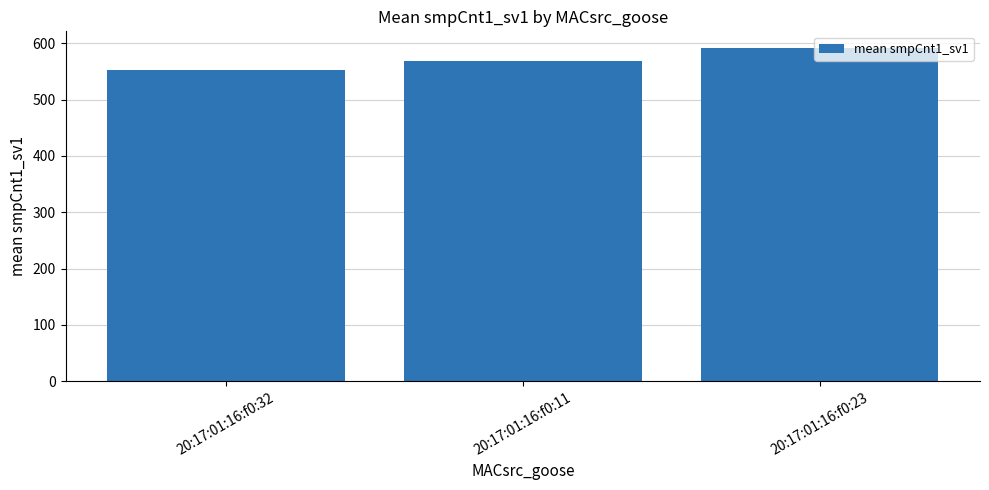

Where is the data nearest to the value 572?

20:17:01:16:f0:11